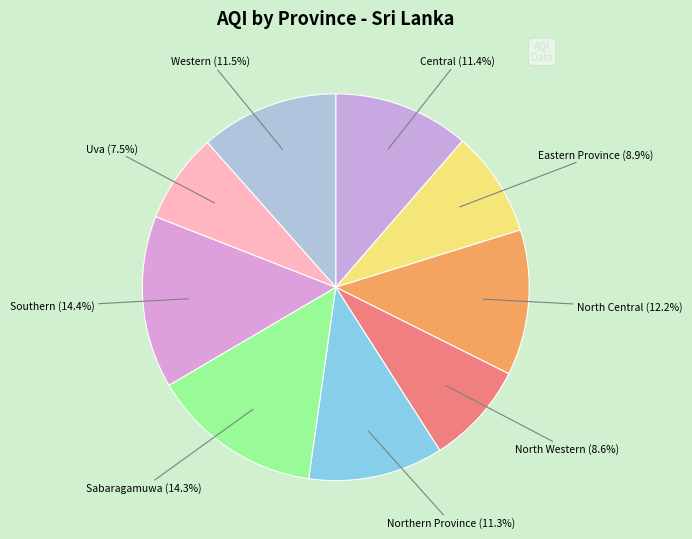

How many slices are in this pie chart?

9